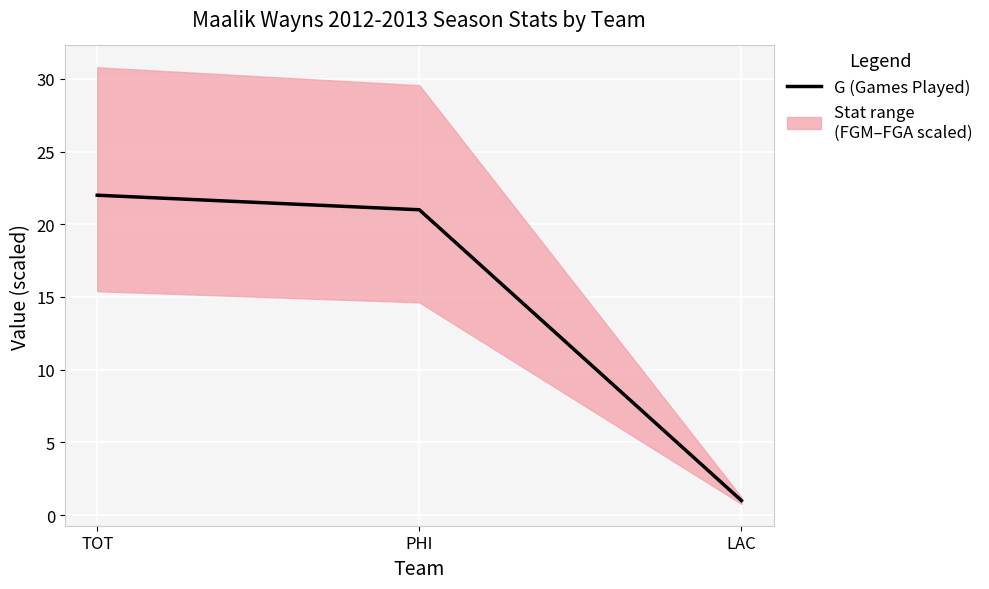

What is the maximum value shown in the chart?

22